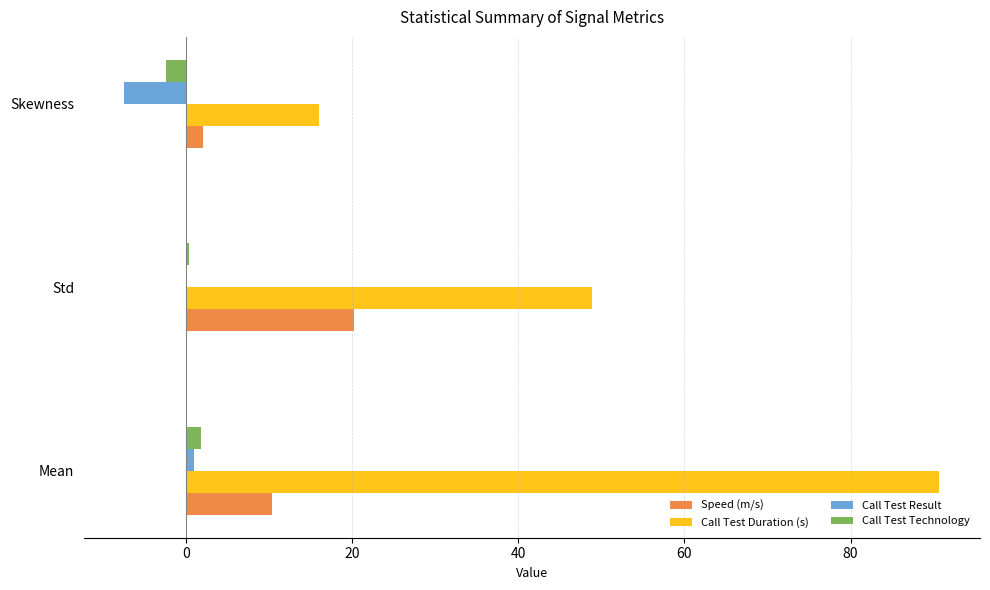

Between Std and Skewness, which series saw the biggest shift?

Call Test Duration (s)